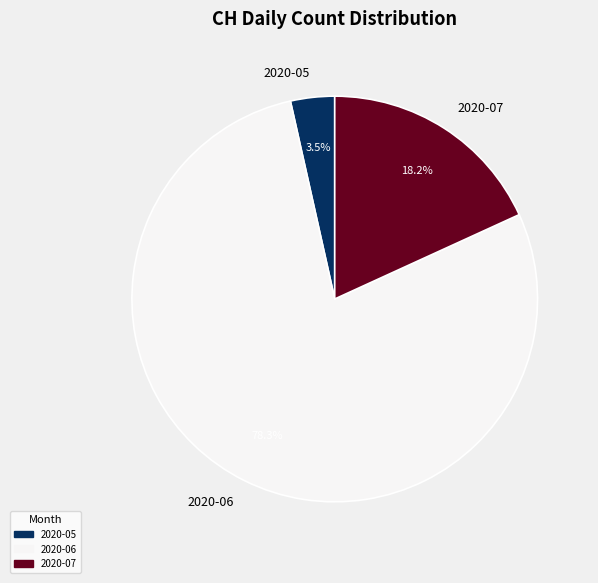

Does any single category account for the majority?

Yes